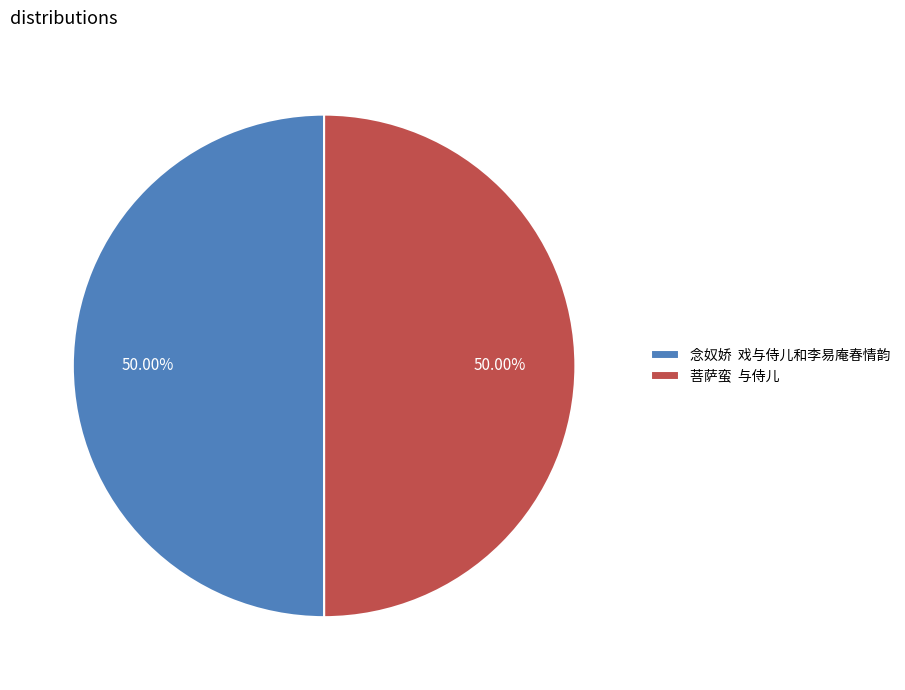

Do 菩萨蛮 与侍儿 and 念奴娇 戏与侍儿和李易庵春情韵 together represent more than half of the pie?

Yes